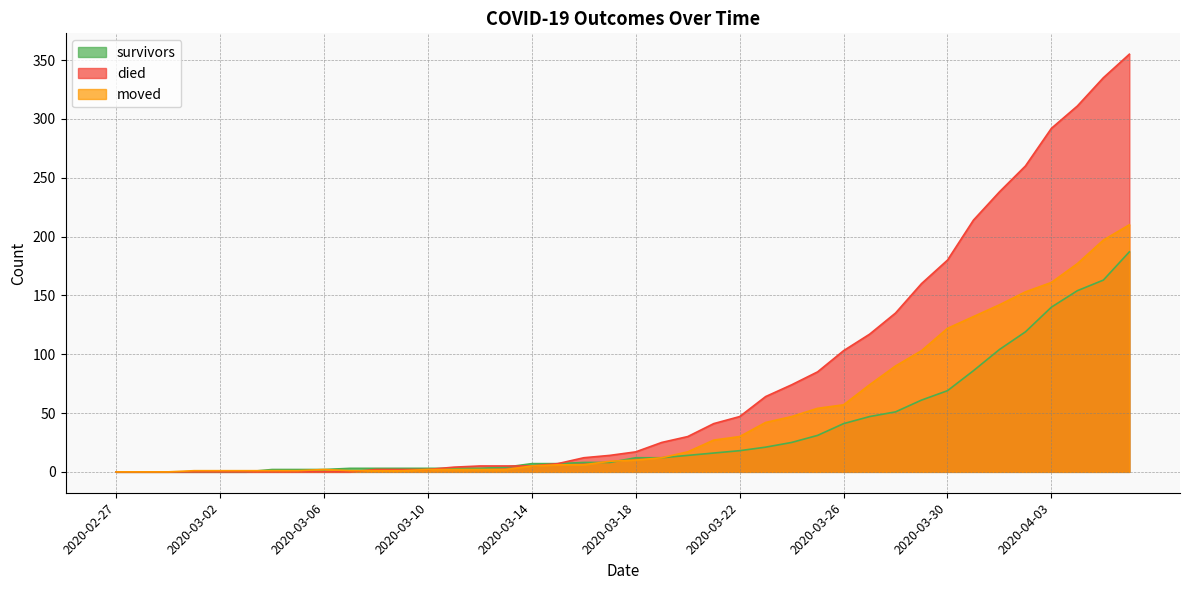

What is the difference between the maximum and minimum values in the died series?

355